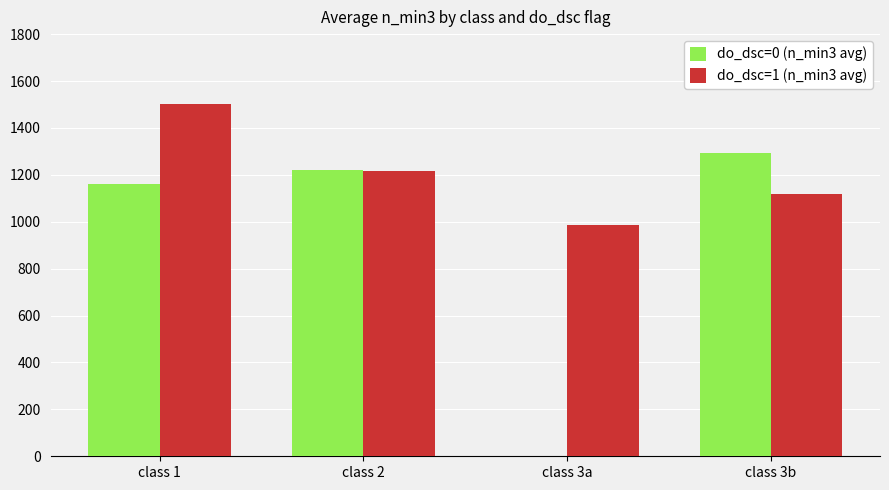

How many categories are shown in the chart?

4